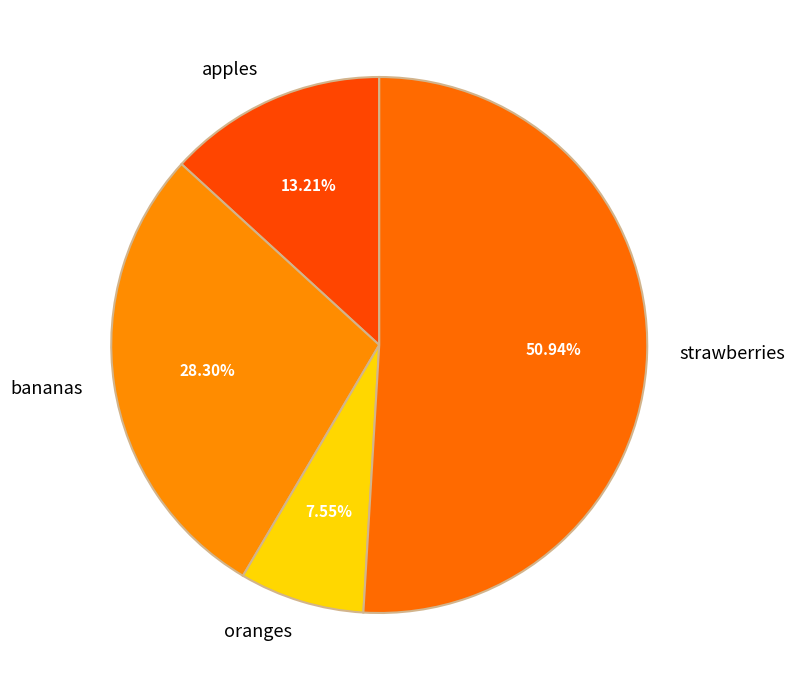

What percentage is NOT represented by bananas?

71.7%